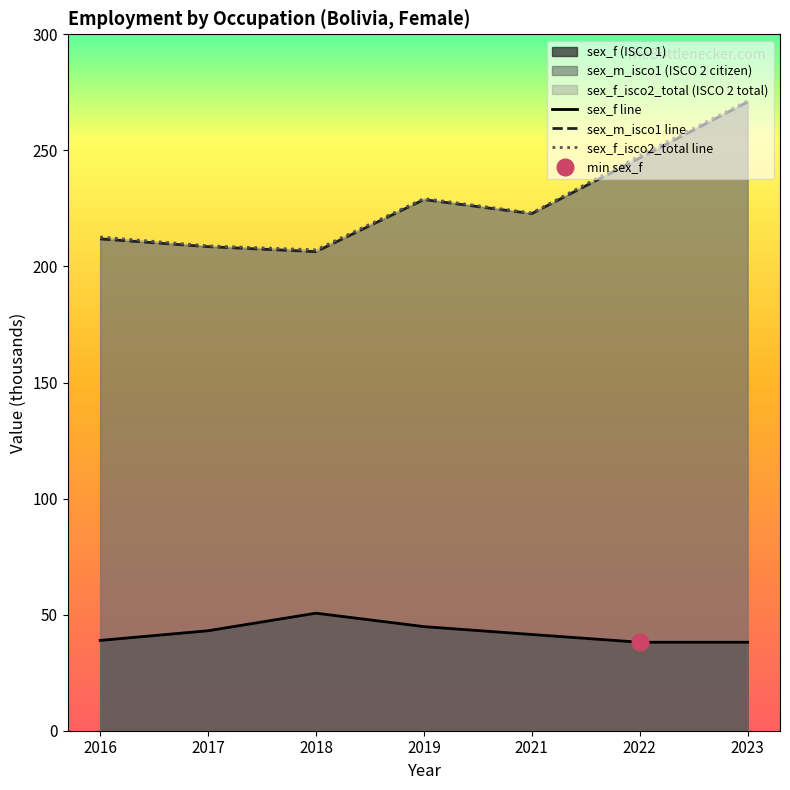

True or false: sex_f_isco2_total line has a value of 207.1 at 2018.

True